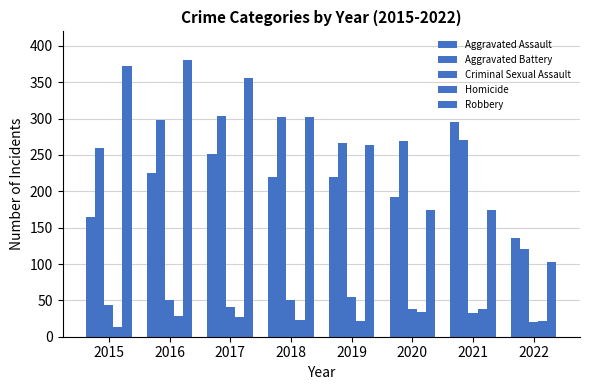

How many bars are there in total?

40